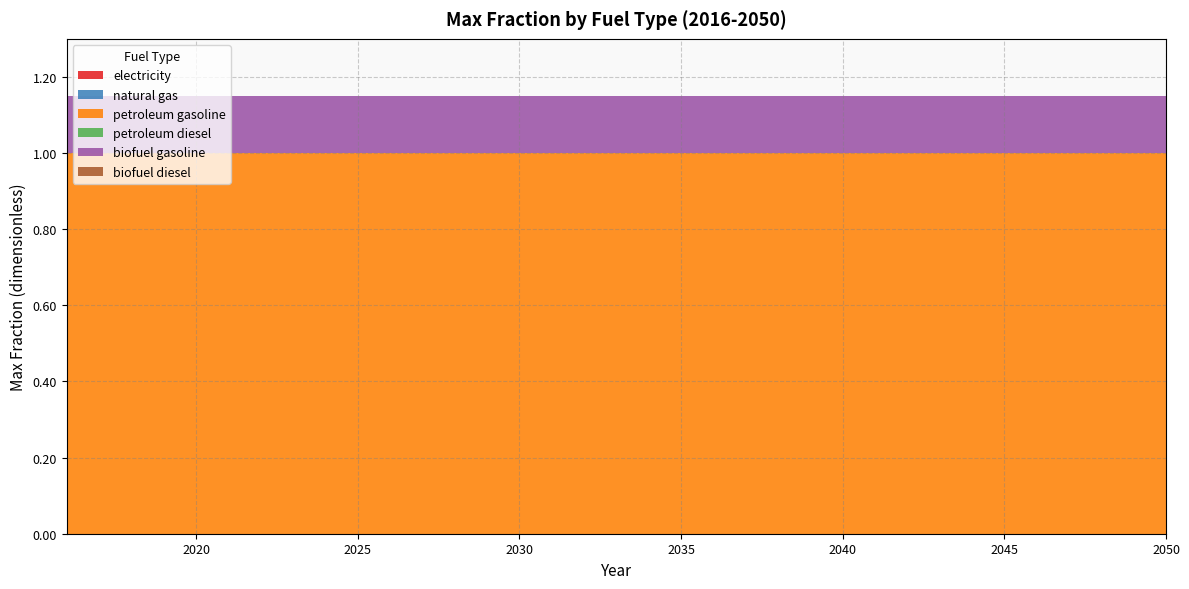

Reading left to right, what are all the values shown in this chart?

electricity: 2016=0.0	2017=0.0	2018=0.0	2019=0.0	2020=0.0	2021=0.0	2022=0.0	2023=0.0	2024=0.0	2025=0.0	2026=0.0	2027=0.0	2028=0.0	2029=0.0	2030=0.0	2031=0.0	2032=0.0	2033=0.0	2034=0.0	2035=0.0	2036=0.0	2037=0.0	2038=0.0	2039=0.0	2040=0.0	2041=0.0	2042=0.0	2043=0.0	2044=0.0	2045=0.0	2046=0.0	2047=0.0	2048=0.0	2049=0.0	2050=0.0
natural gas: 2016=0.0	2017=0.0	2018=0.0	2019=0.0	2020=0.0	2021=0.0	2022=0.0	2023=0.0	2024=0.0	2025=0.0	2026=0.0	2027=0.0	2028=0.0	2029=0.0	2030=0.0	2031=0.0	2032=0.0	2033=0.0	2034=0.0	2035=0.0	2036=0.0	2037=0.0	2038=0.0	2039=0.0	2040=0.0	2041=0.0	2042=0.0	2043=0.0	2044=0.0	2045=0.0	2046=0.0	2047=0.0	2048=0.0	2049=0.0	2050=0.0
petroleum gasoline: 2016=1.0	2017=1.0	2018=1.0	2019=1.0	2020=1.0	2021=1.0	2022=1.0	2023=1.0	2024=1.0	2025=1.0	2026=1.0	2027=1.0	2028=1.0	2029=1.0	2030=1.0	2031=1.0	2032=1.0	2033=1.0	2034=1.0	2035=1.0	2036=1.0	2037=1.0	2038=1.0	2039=1.0	2040=1.0	2041=1.0	2042=1.0	2043=1.0	2044=1.0	2045=1.0	2046=1.0	2047=1.0	2048=1.0	2049=1.0	2050=1.0
petroleum diesel: 2016=0.0	2017=0.0	2018=0.0	2019=0.0	2020=0.0	2021=0.0	2022=0.0	2023=0.0	2024=0.0	2025=0.0	2026=0.0	2027=0.0	2028=0.0	2029=0.0	2030=0.0	2031=0.0	2032=0.0	2033=0.0	2034=0.0	2035=0.0	2036=0.0	2037=0.0	2038=0.0	2039=0.0	2040=0.0	2041=0.0	2042=0.0	2043=0.0	2044=0.0	2045=0.0	2046=0.0	2047=0.0	2048=0.0	2049=0.0	2050=0.0
biofuel gasoline: 2016=0.1	2017=0.1	2018=0.1	2019=0.1	2020=0.1	2021=0.1	2022=0.1	2023=0.1	2024=0.1	2025=0.1	2026=0.1	2027=0.1	2028=0.1	2029=0.1	2030=0.1	2031=0.1	2032=0.1	2033=0.1	2034=0.1	2035=0.1	2036=0.1	2037=0.1	2038=0.1	2039=0.1	2040=0.1	2041=0.1	2042=0.1	2043=0.1	2044=0.1	2045=0.1	2046=0.1	2047=0.1	2048=0.1	2049=0.1	2050=0.1
biofuel diesel: 2016=0.0	2017=0.0	2018=0.0	2019=0.0	2020=0.0	2021=0.0	2022=0.0	2023=0.0	2024=0.0	2025=0.0	2026=0.0	2027=0.0	2028=0.0	2029=0.0	2030=0.0	2031=0.0	2032=0.0	2033=0.0	2034=0.0	2035=0.0	2036=0.0	2037=0.0	2038=0.0	2039=0.0	2040=0.0	2041=0.0	2042=0.0	2043=0.0	2044=0.0	2045=0.0	2046=0.0	2047=0.0	2048=0.0	2049=0.0	2050=0.0